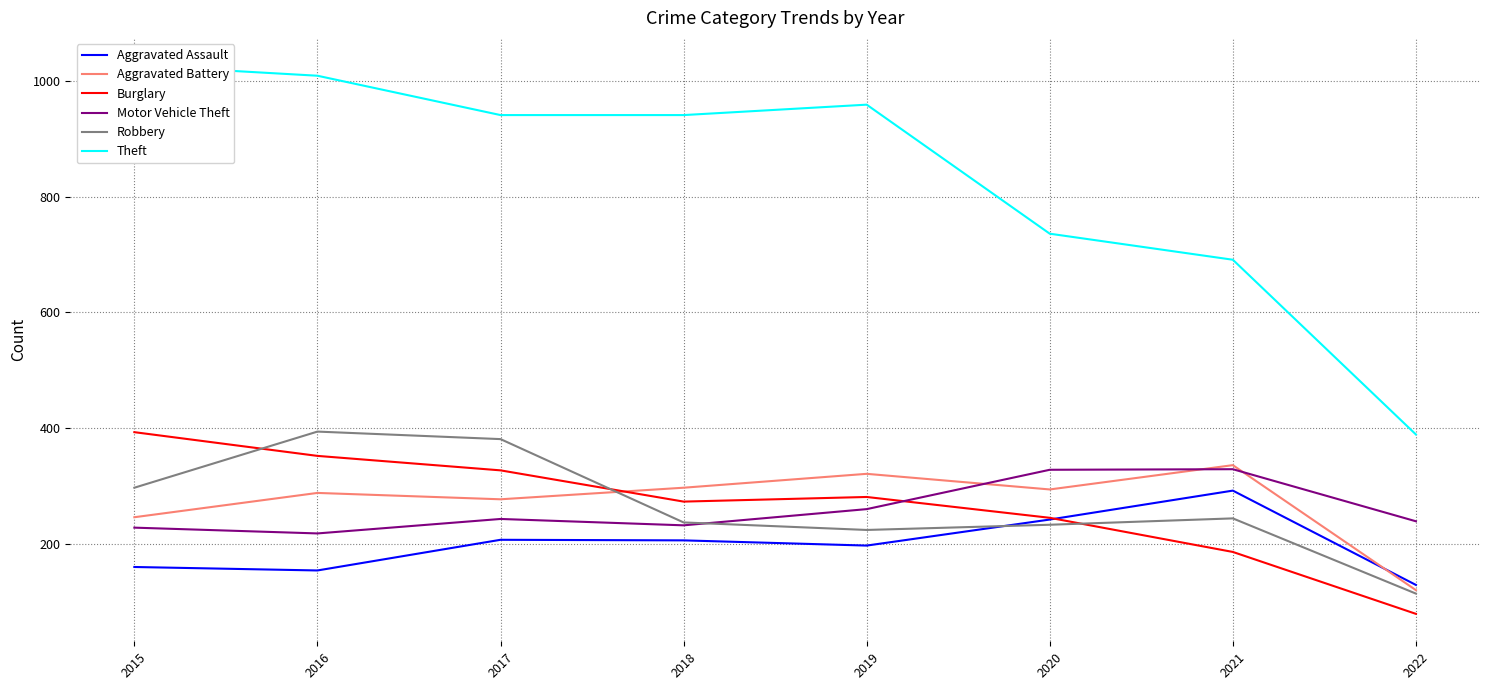

At which label does Aggravated Assault reach its minimum?

2022